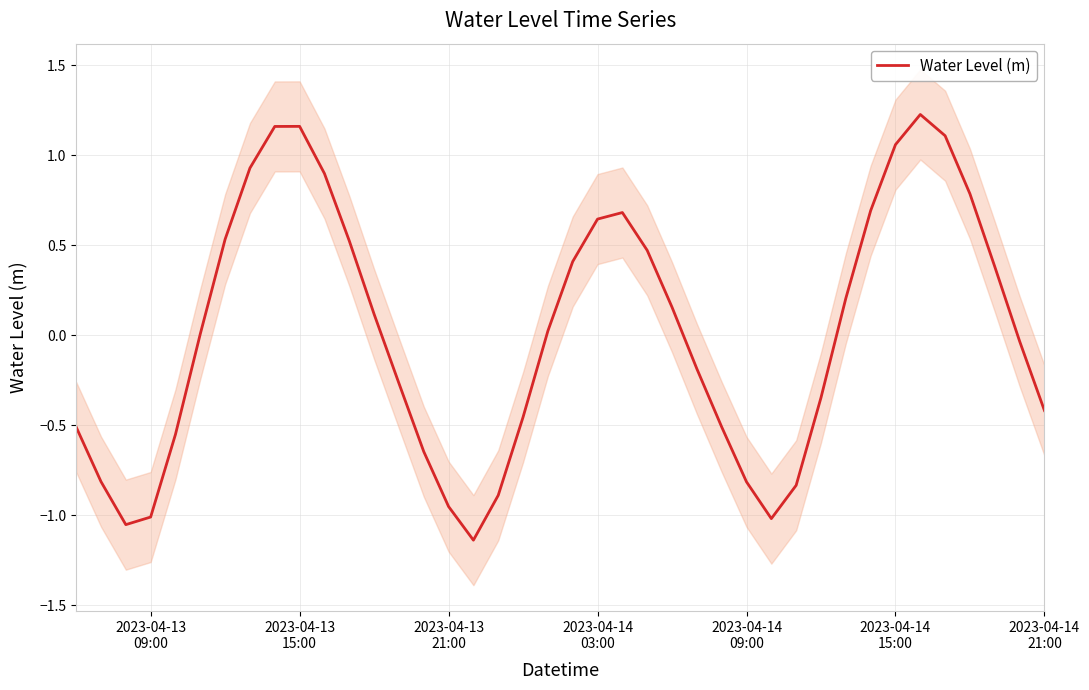

How many points are higher than both their immediate neighbors (excluding endpoints)?

3